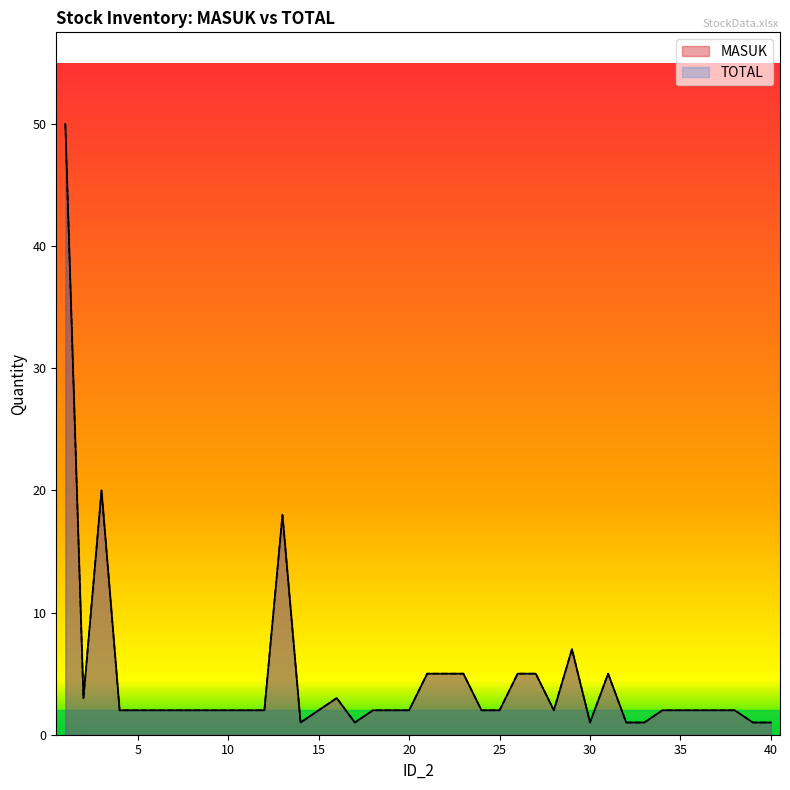

What is the difference between the maximum and minimum values in the TOTAL series?

49